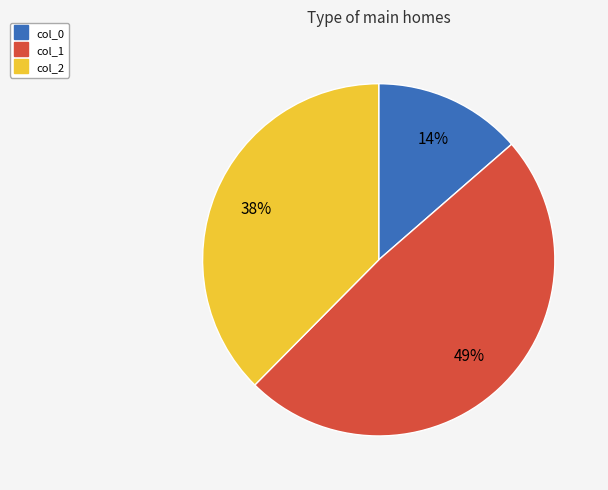

Approximately how many times larger is the value at col_0 compared to col_2?

0.4